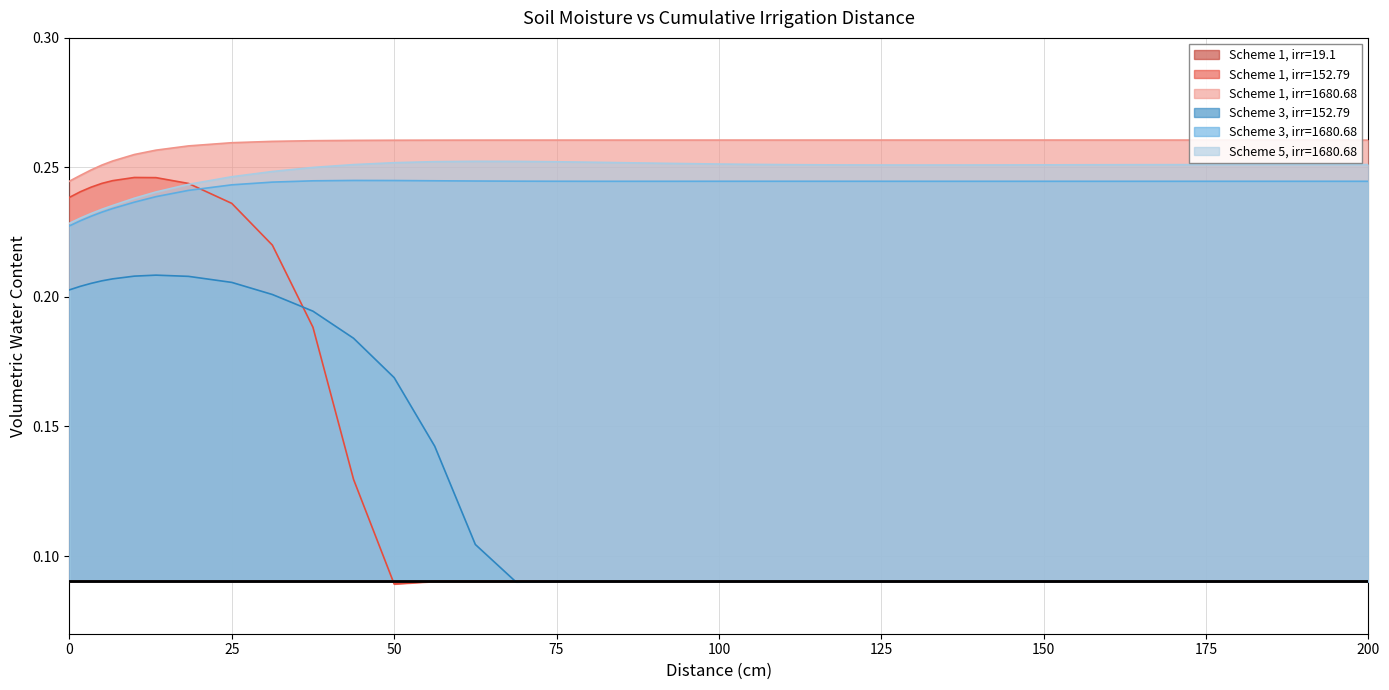

Which series has the largest total across all categories?

Scheme 1, irr=1680.68